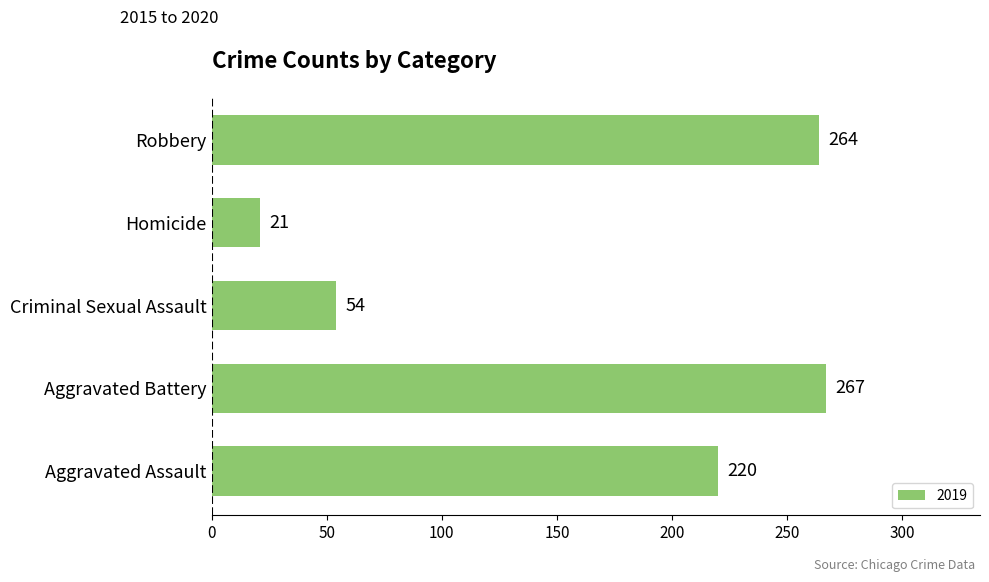

Rank the categories by value from lowest to highest.

Homicide, Criminal Sexual Assault, Aggravated Assault, Robbery, Aggravated Battery